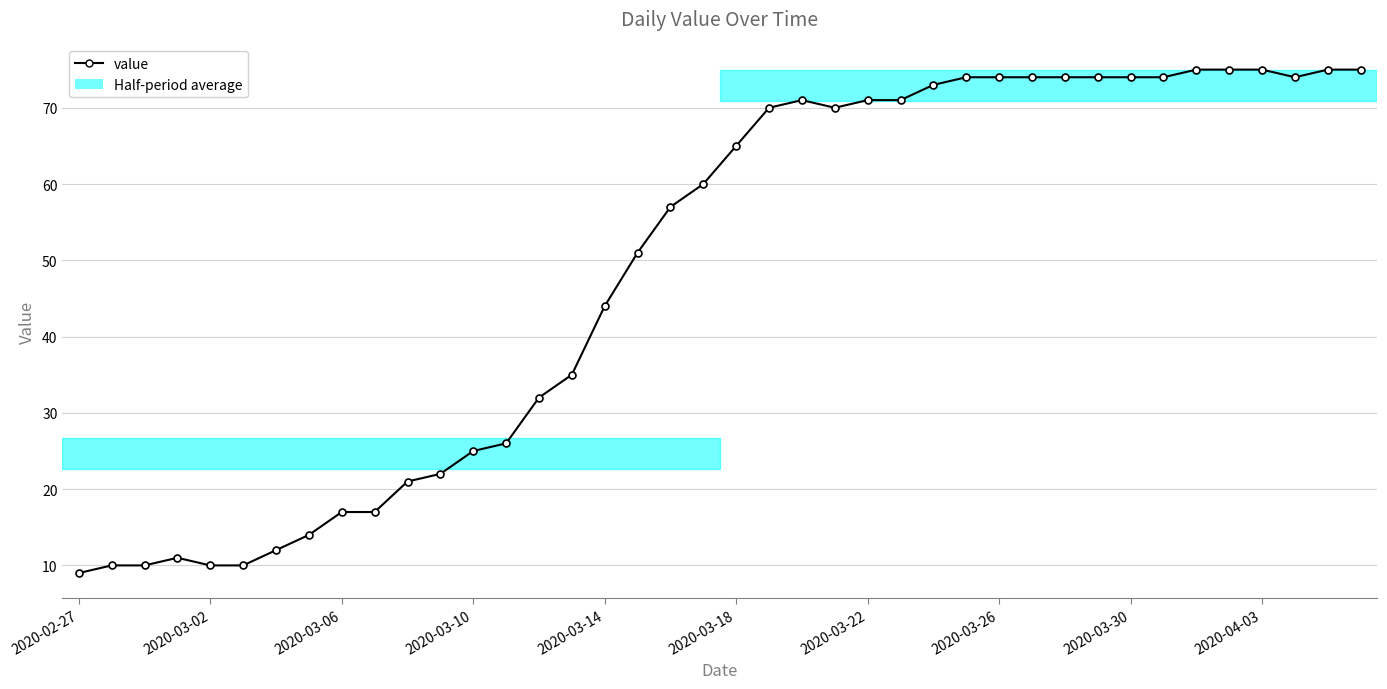

Does the chart have visible grid lines?

Yes